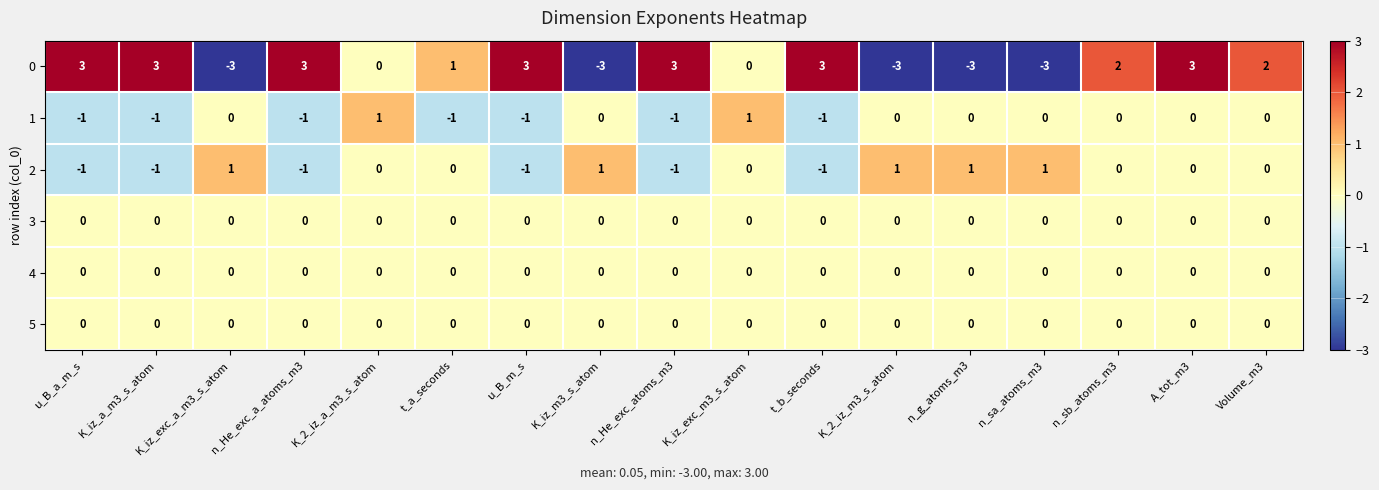

At how many categories does at least one series exceed 0?

17